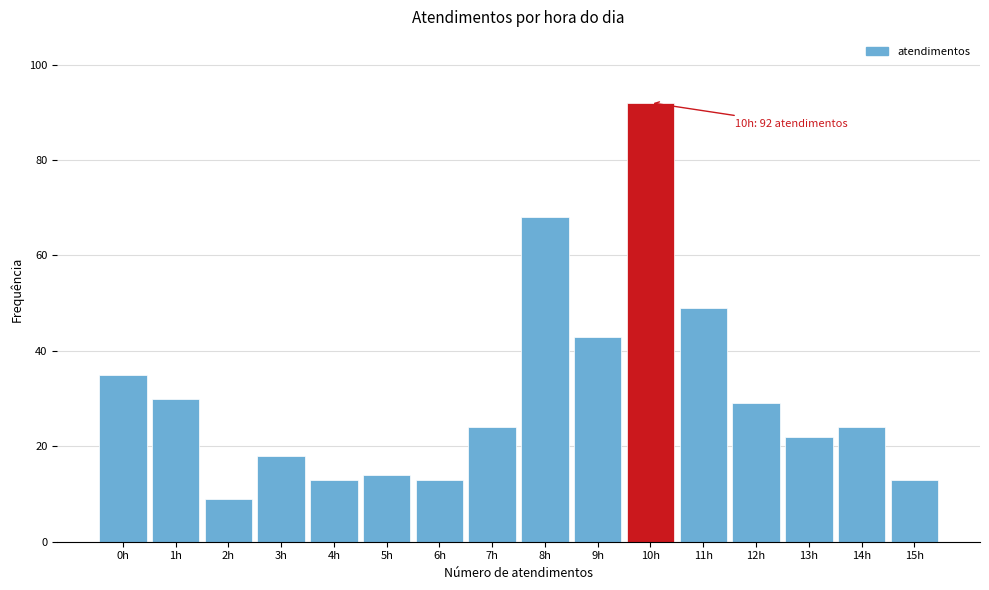

Reading right to left, what are all the values shown in this chart?

15h=13	14h=24	13h=22	12h=29	11h=49	10h=92	9h=43	8h=68	7h=24	6h=13	5h=14	4h=13	3h=18	2h=9	1h=30	0h=35